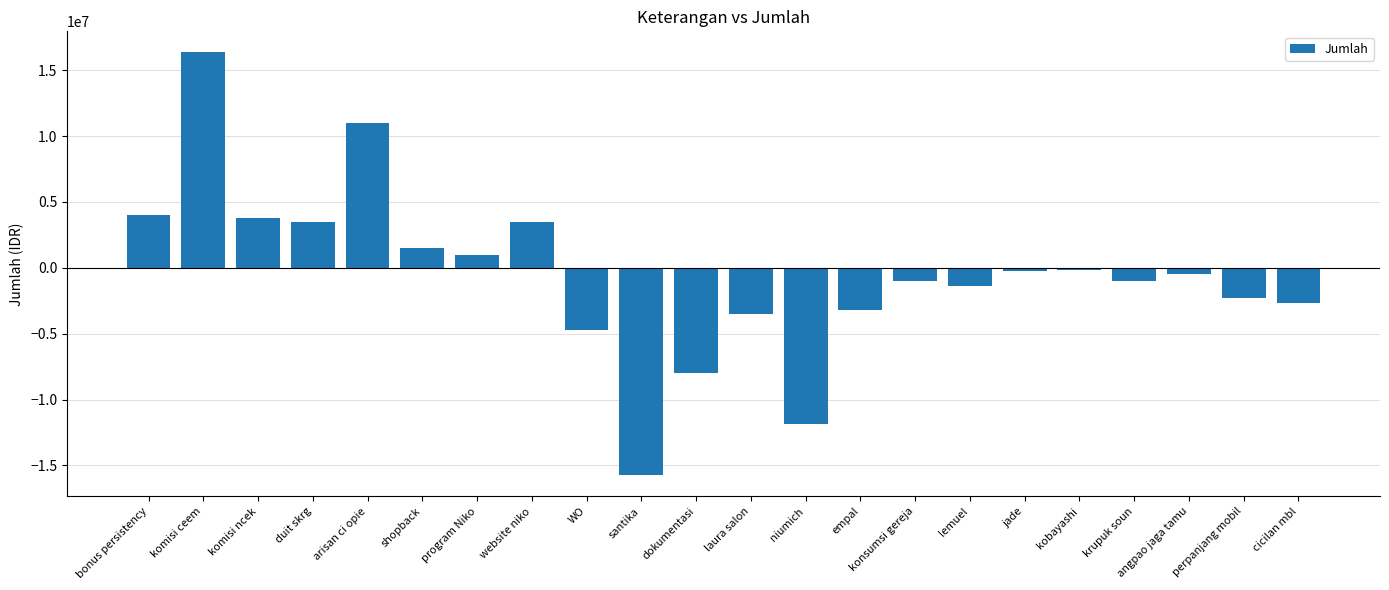

Read the value at duit skrg.

3500000